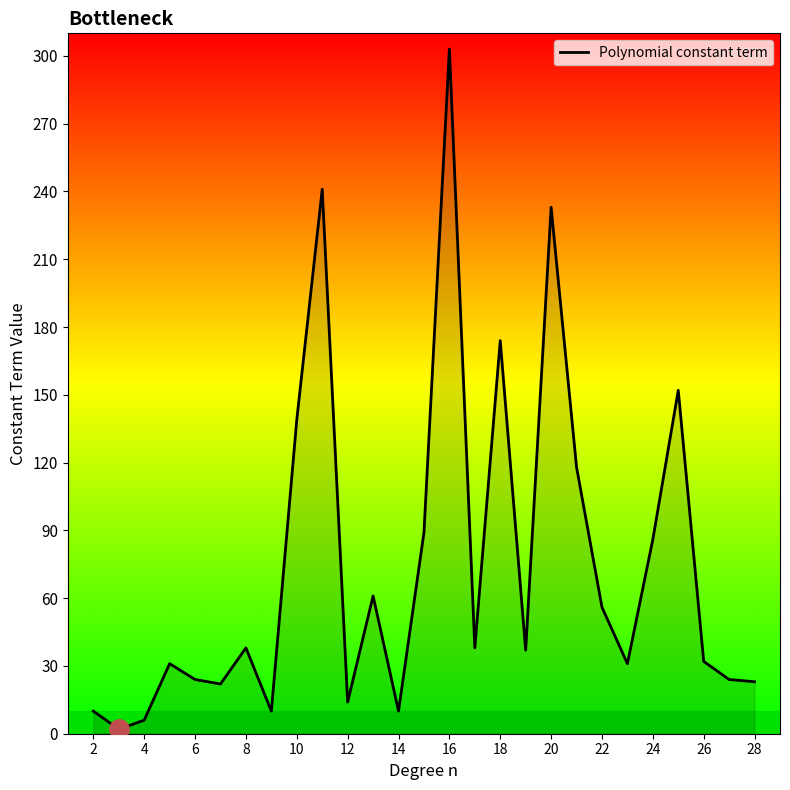

What is the difference between the maximum and minimum values?

301